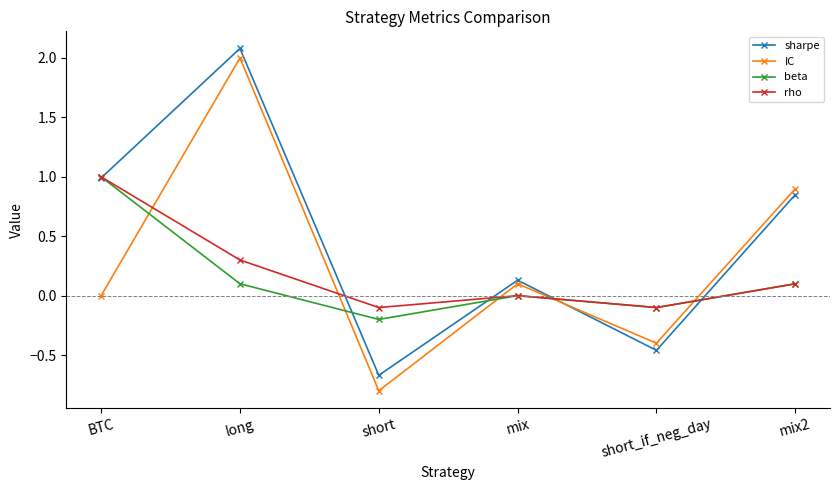

What is the label of the 2nd point from the right?

short_if_neg_day